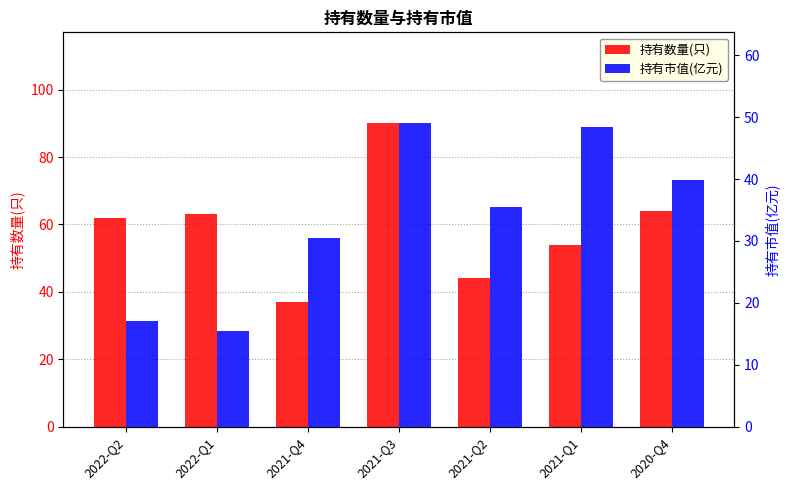

At 2021-Q3, list the series in order from smallest to largest.

持有市值(亿元), 持有数量(只)